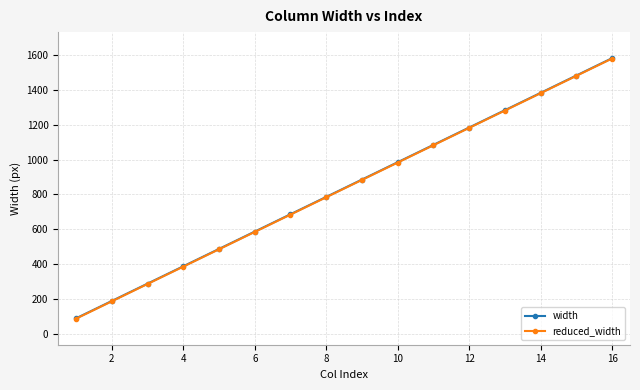

What is the difference between the maximum and second lowest values in the reduced_width series?

1393.0